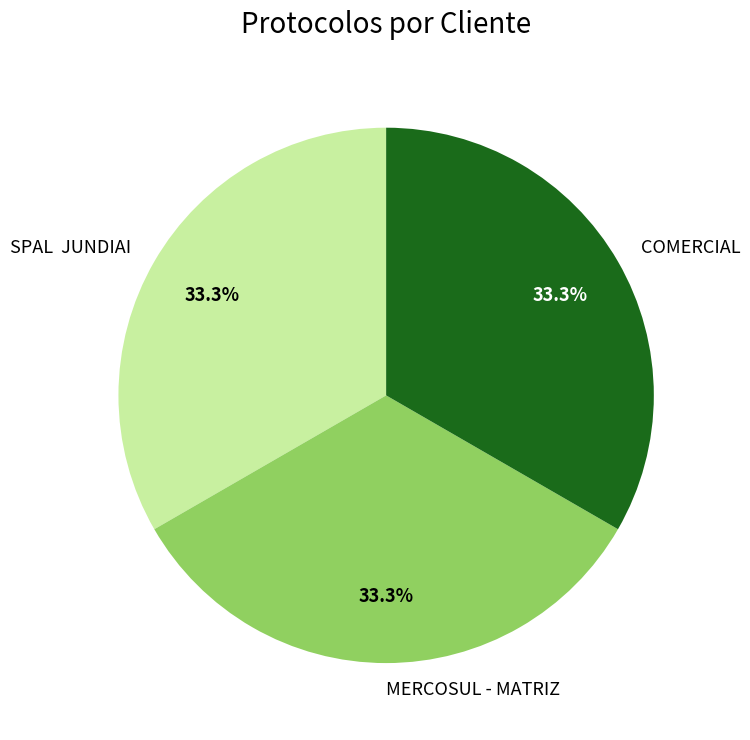

How much of the chart is everything except MERCOSUL - MATRIZ?

66.7%